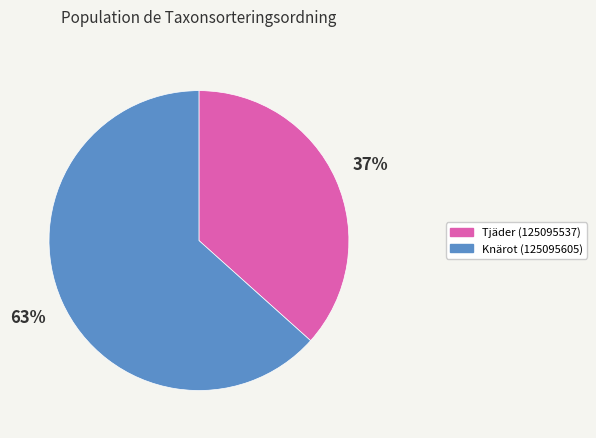

How many slices are in this pie chart?

2